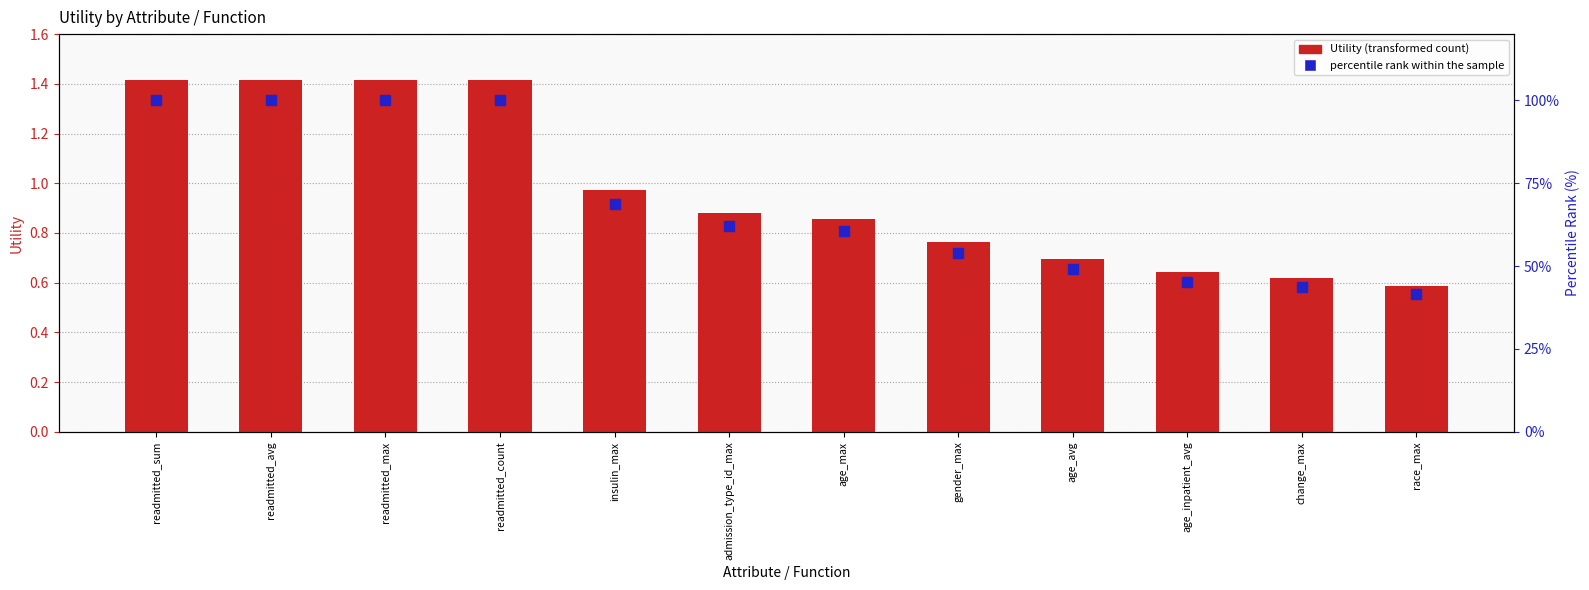

What are all the series names shown in the legend?

Utility, percentile rank within the sample